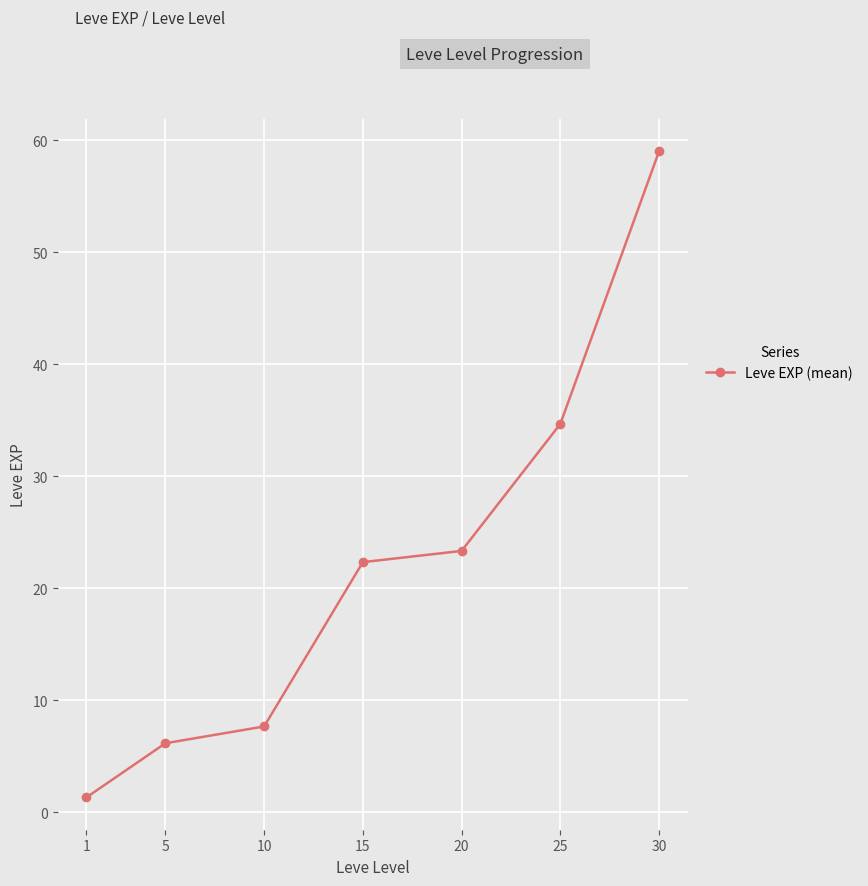

Read the value at 25.

34.7